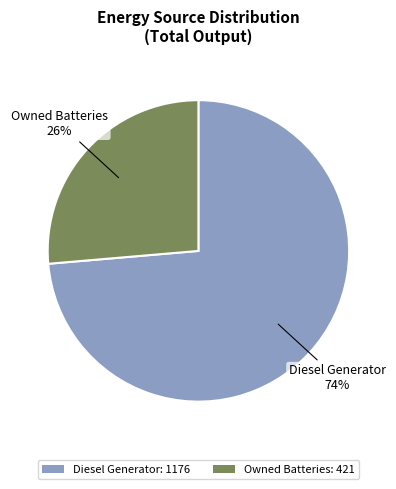

To the nearest percent, what is the combined percentage of Owned Batteries: 421 and Diesel Generator: 1176?

100%